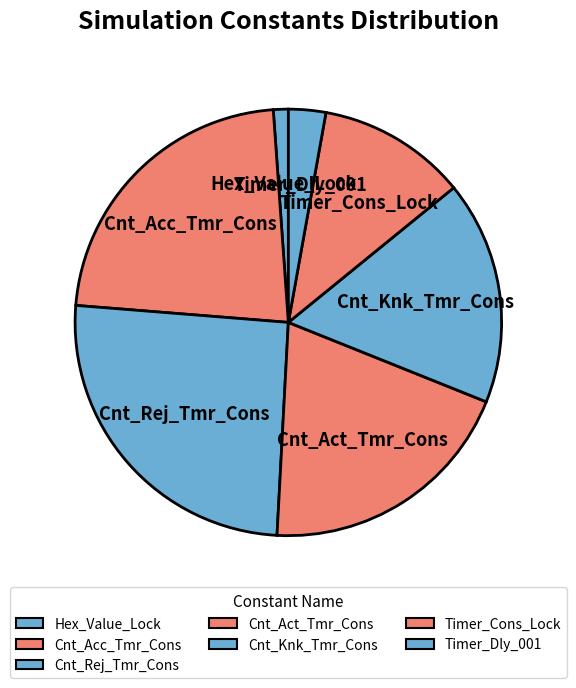

Between Timer_Cons_Lock and Cnt_Knk_Tmr_Cons, which is larger?

Cnt_Knk_Tmr_Cons